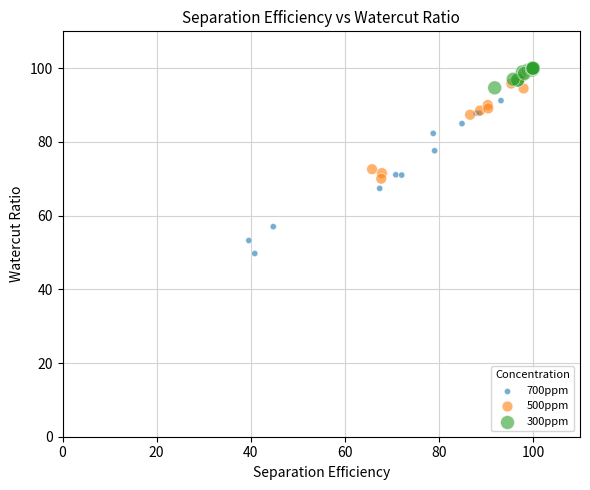

Which series has the widest spread of Y values?

700ppm